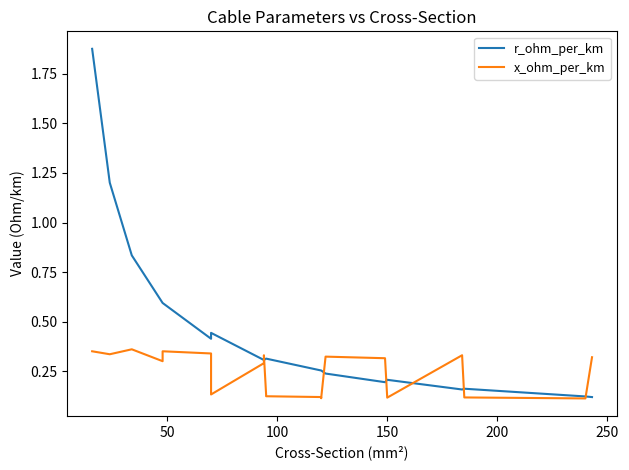

What is the value of the x_ohm_per_km point at the 18th from the left?

0.1